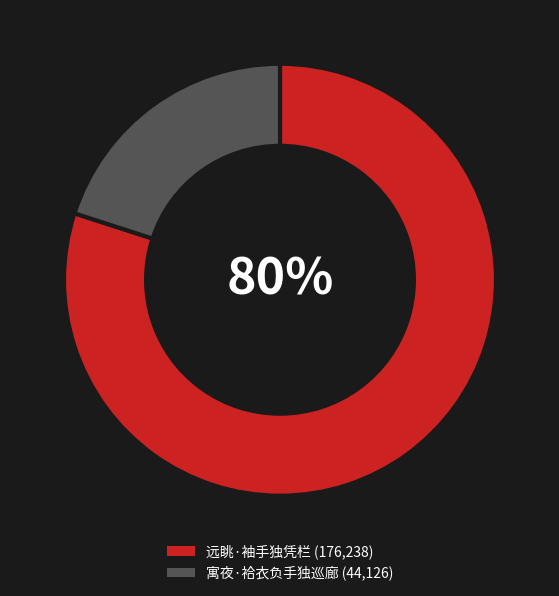

What is the majority slice?

远眺·袖手独凭栏